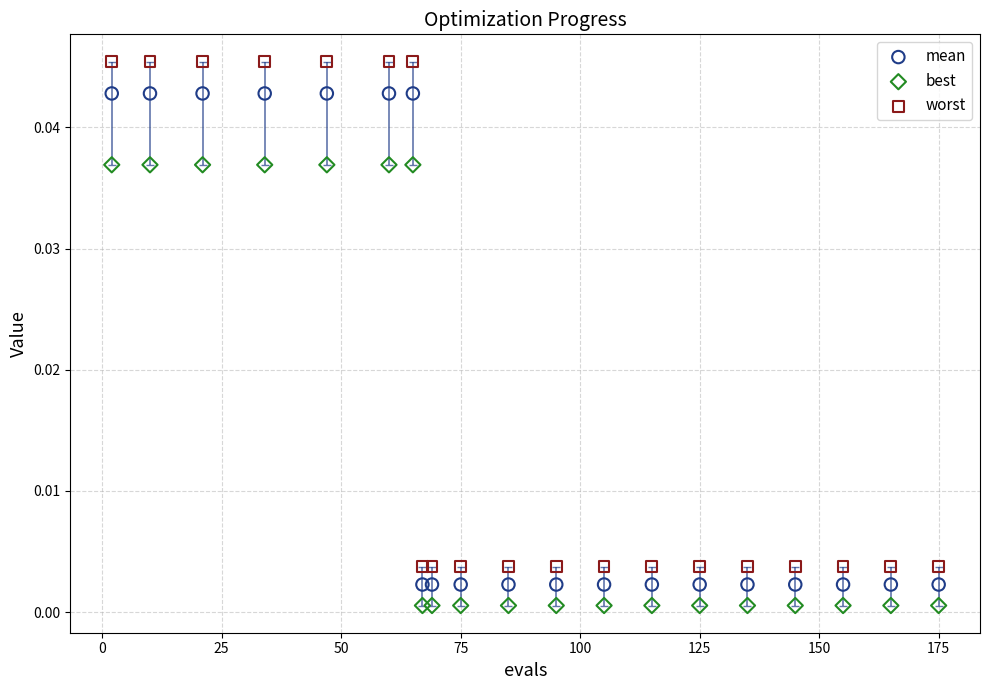

Which series has the widest spread of Y values?

worst